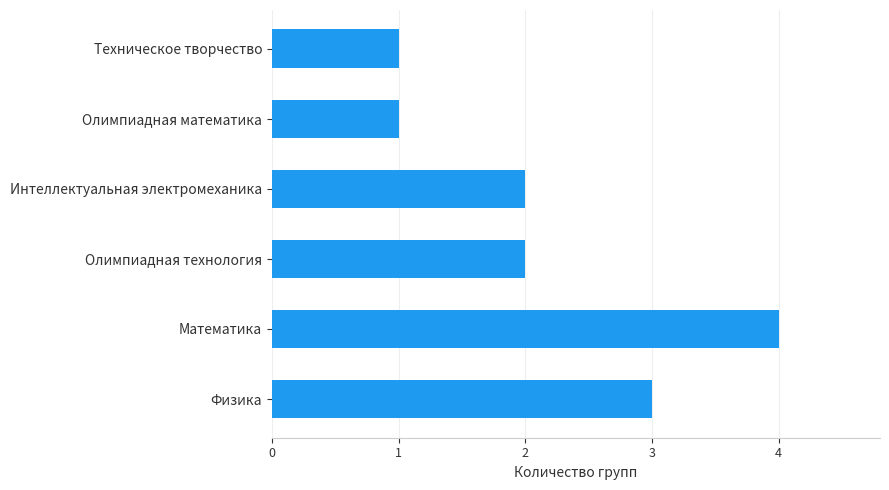

Which label corresponds to the largest value in the chart?

Математика